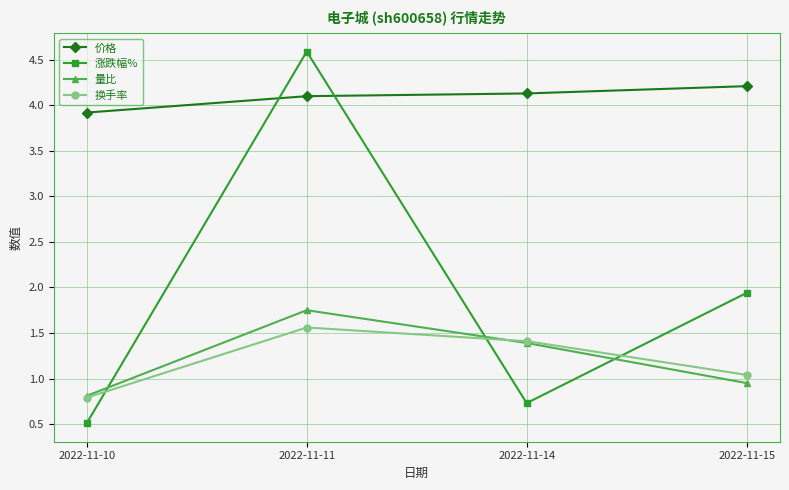

Rank the categories by 量比 value from lowest to highest.

2022-11-10, 2022-11-15, 2022-11-14, 2022-11-11